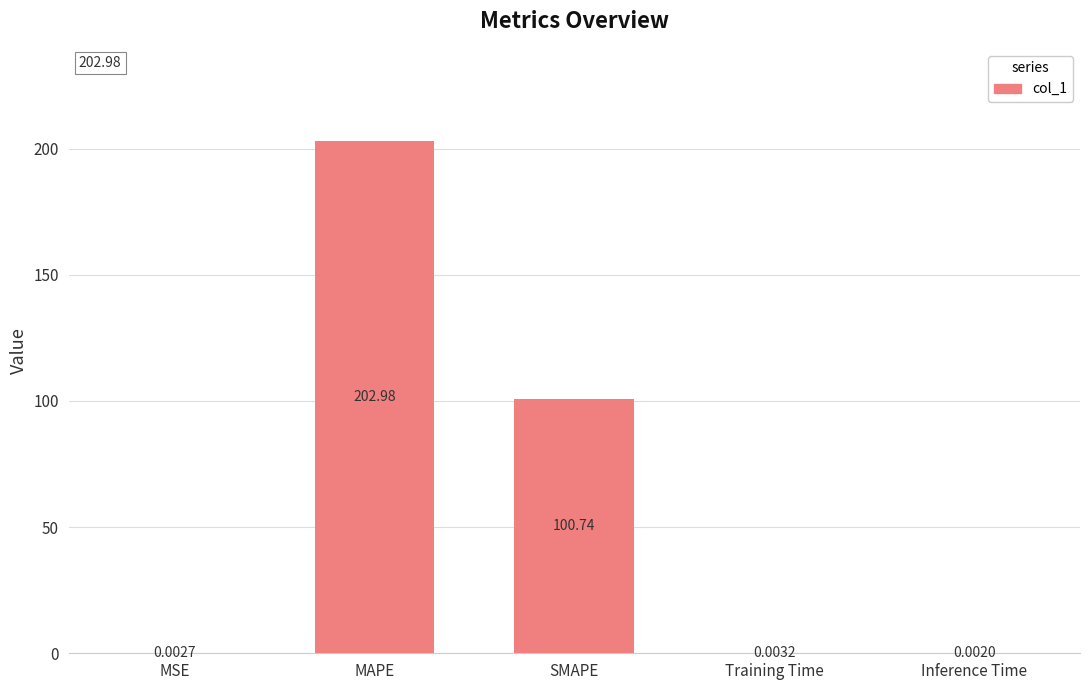

What is the change in value from MAPE to Training Time?

-203.0